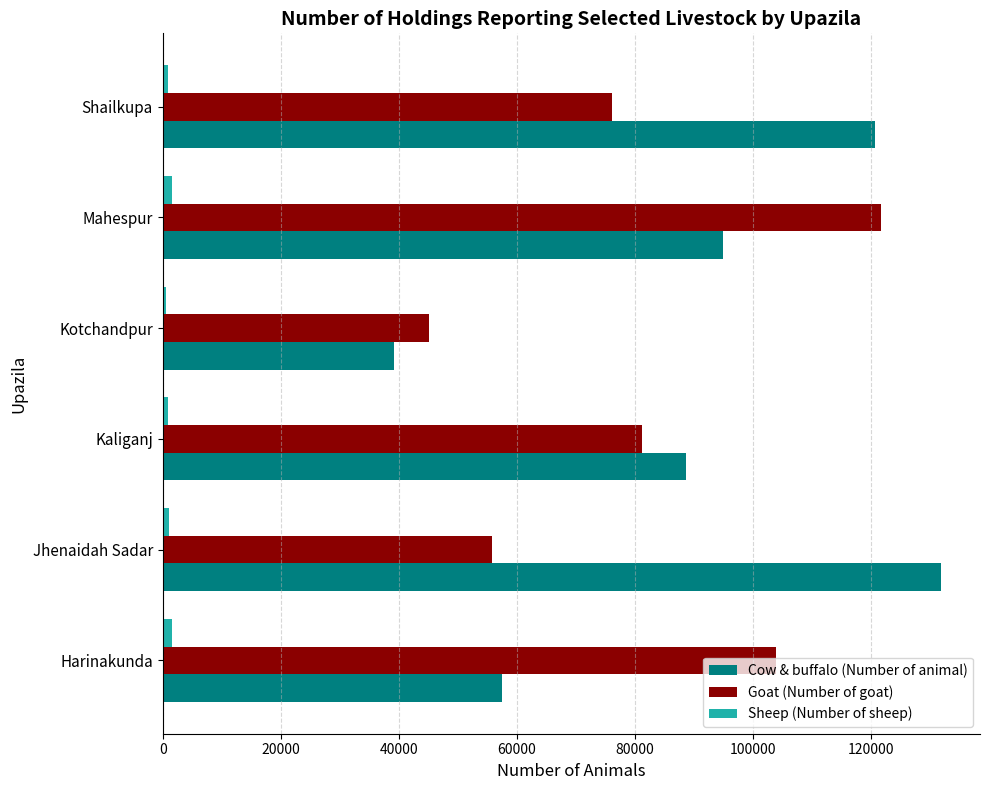

Which label corresponds to the largest value in the chart?

Jhenaidah Sadar